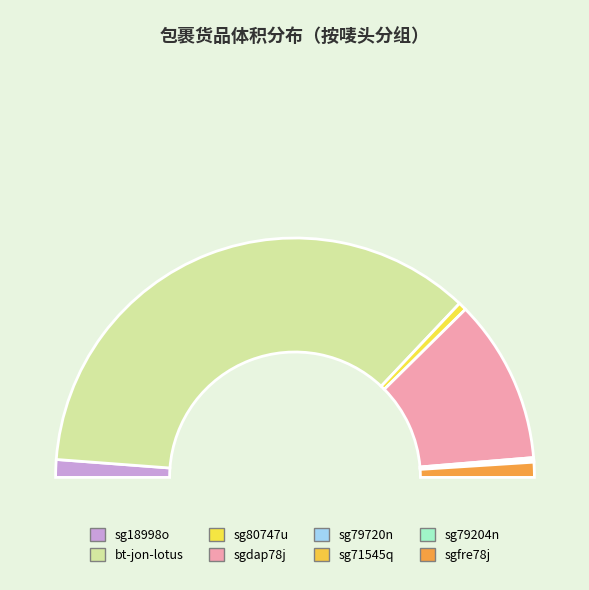

Between sg79204n and sg71545q, which is larger?

sg79204n